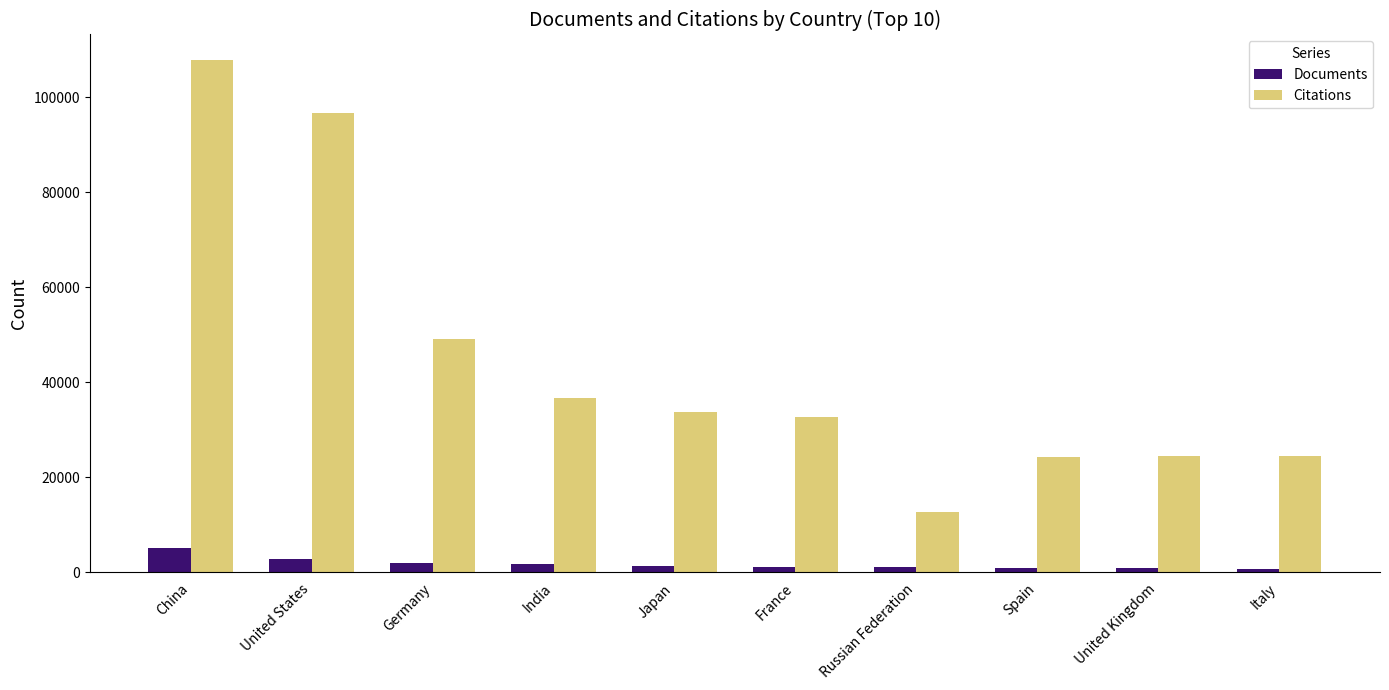

What are all the series names shown in the legend?

Documents, Citations